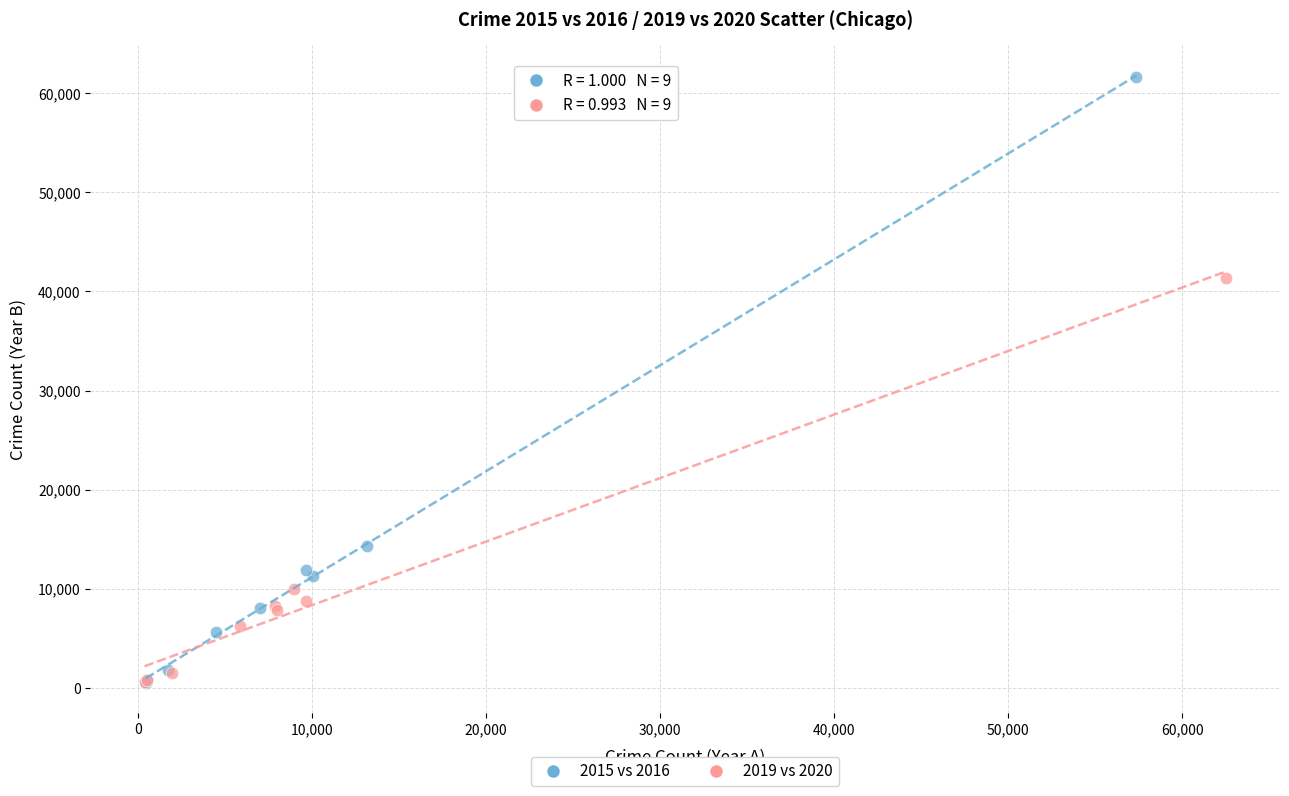

Which series has the widest spread of Y values?

2015 vs 2016